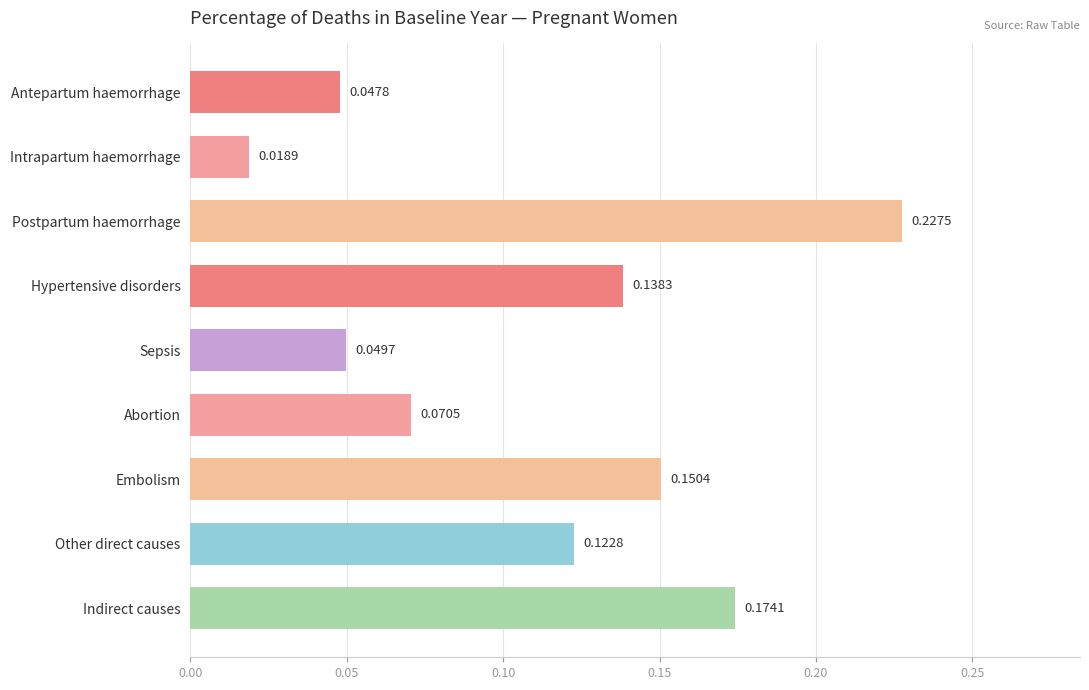

Rank the categories by value from lowest to highest.

Intrapartum haemorrhage, Antepartum haemorrhage, Sepsis, Abortion, Other direct causes, Hypertensive disorders, Embolism, Indirect causes, Postpartum haemorrhage